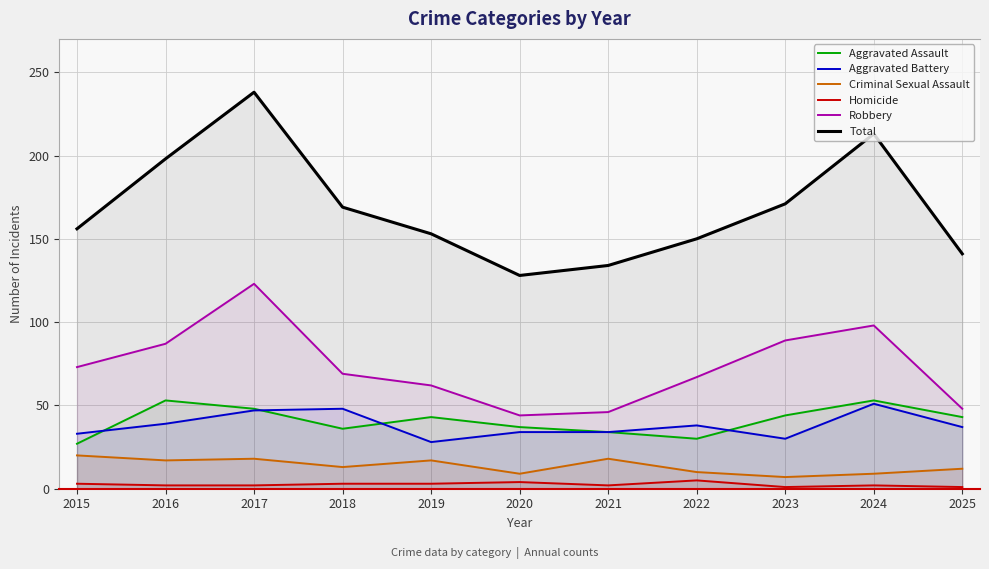

What is the difference between the maximum and minimum values in the Homicide series?

4